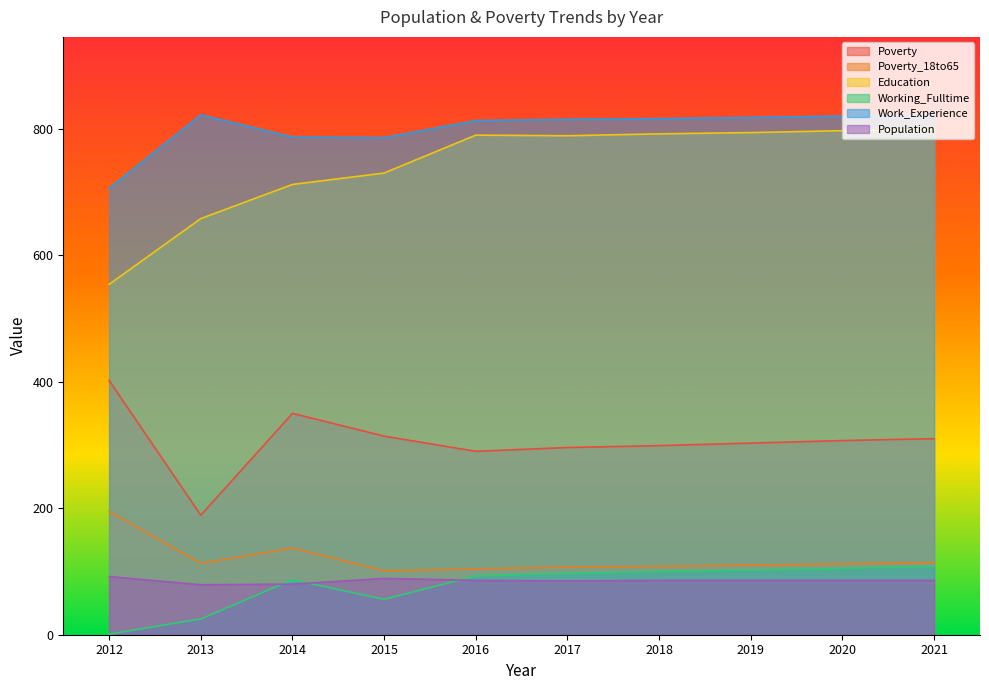

Which series changed the most between 2014 and 2018?

Education